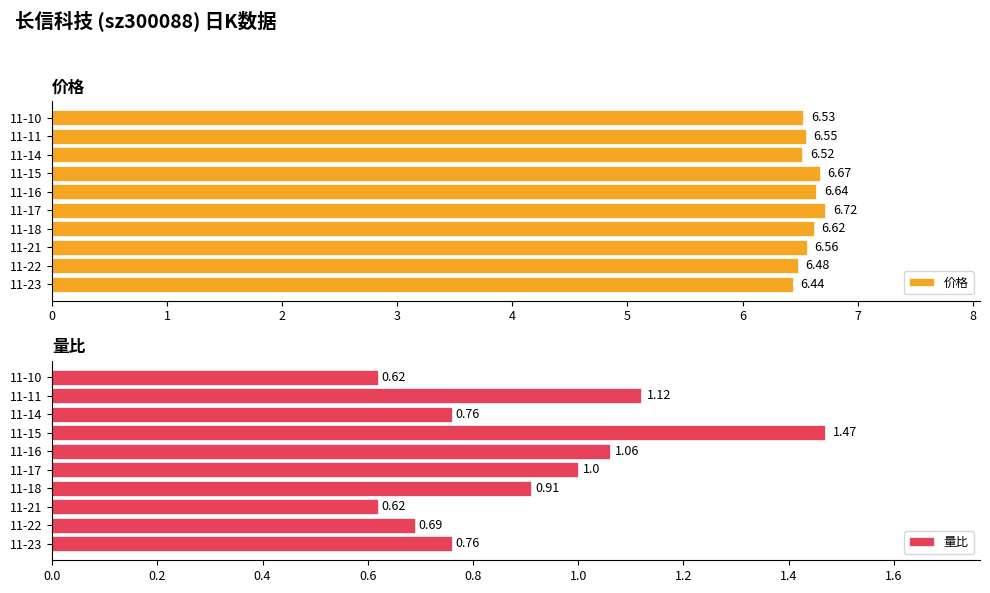

What is the sum of the 价格 values at 11-14 and 11-17?

13.2